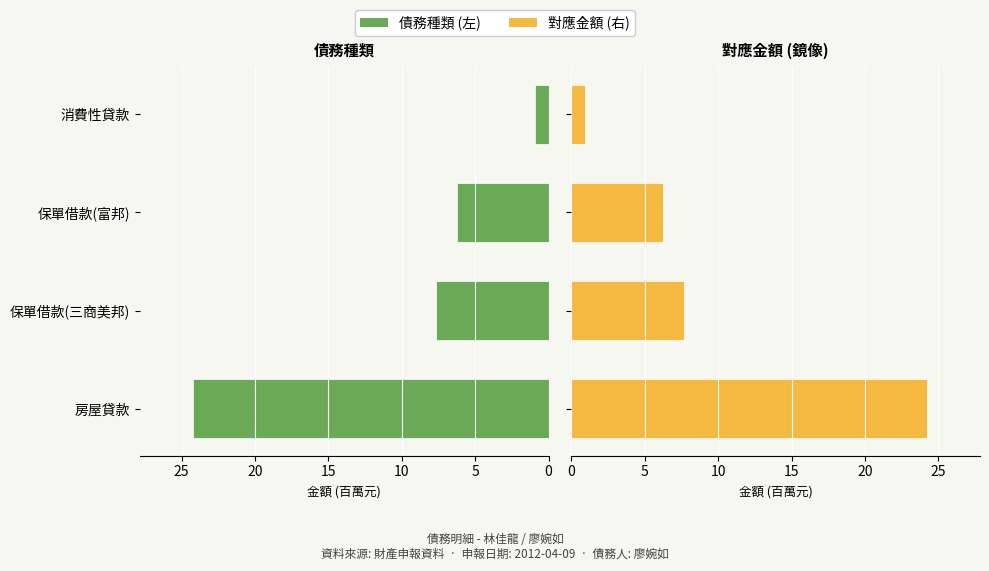

Does the chart contain any negative values?

No